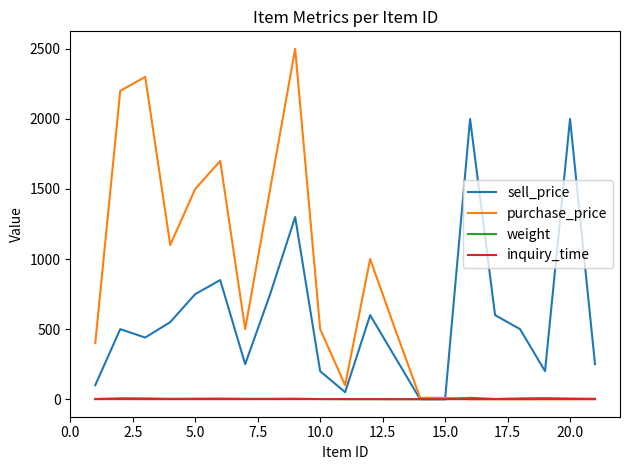

How many times do purchase_price and inquiry_time cross each other?

1